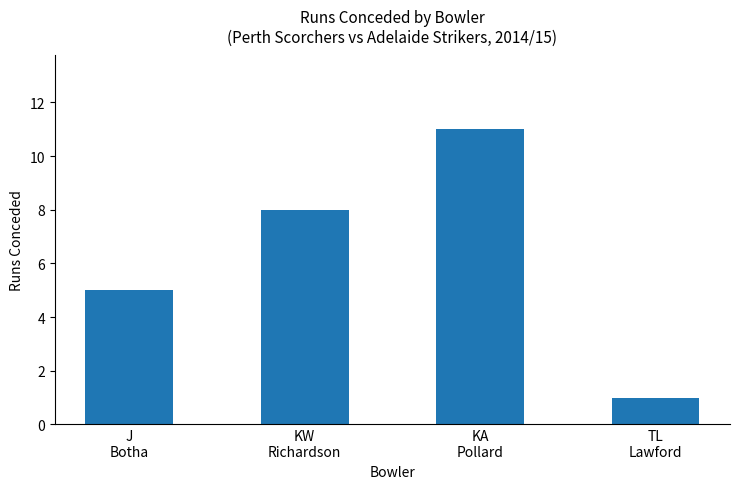

What position from the left is KW
Richardson?

2